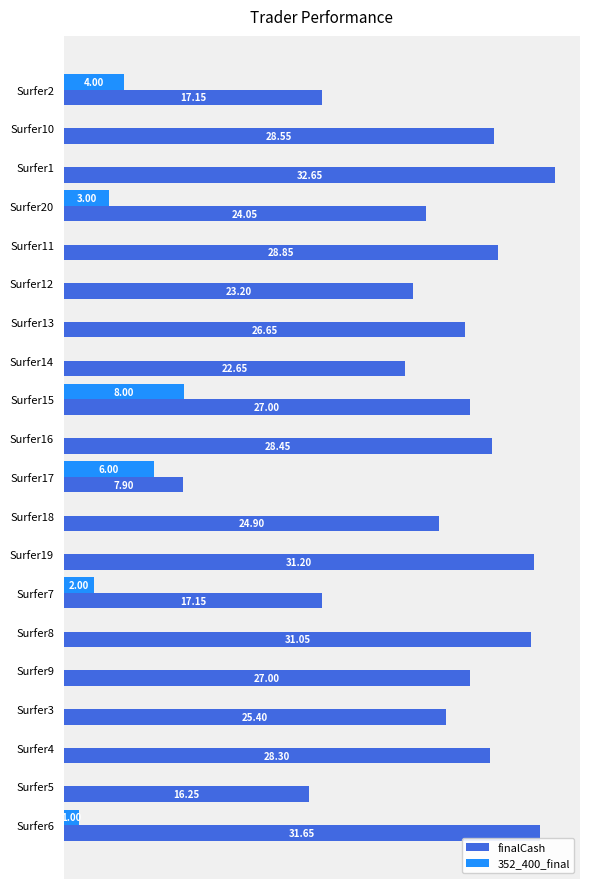

Between Surfer1 and Surfer15, which series saw the biggest shift?

352_400_final